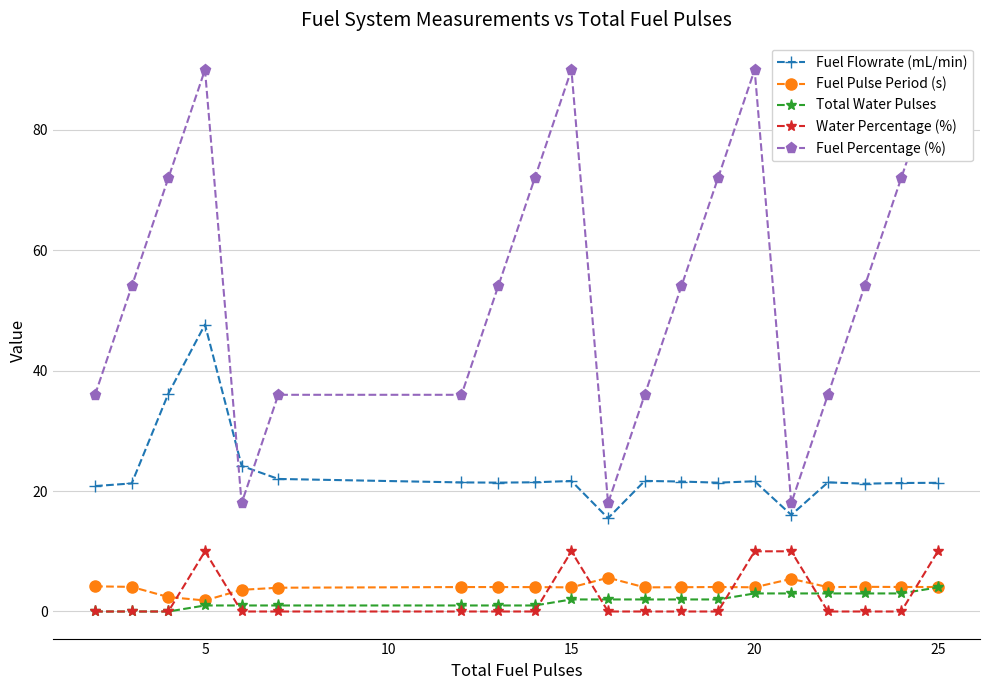

What is the highest value of the Fuel Flowrate (mL/min) series?

47.7